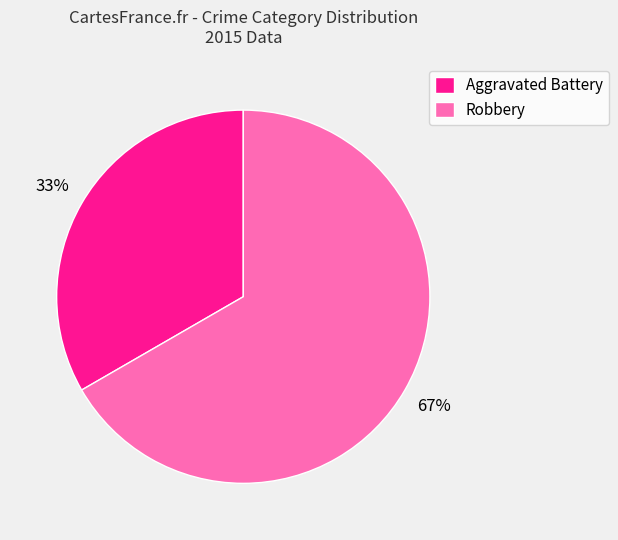

Count the number of slices in the pie.

2